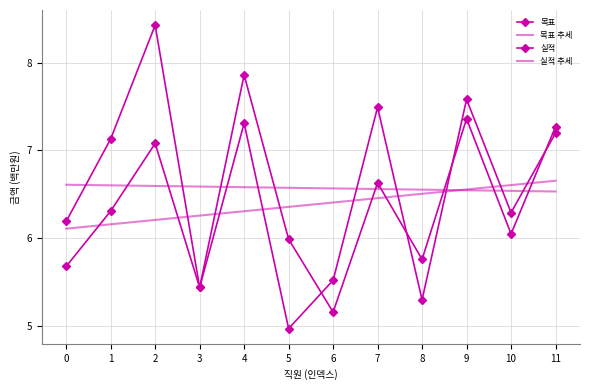

At 3, list the series in order from smallest to largest.

목표, 실적, 목표 추세, 실적 추세